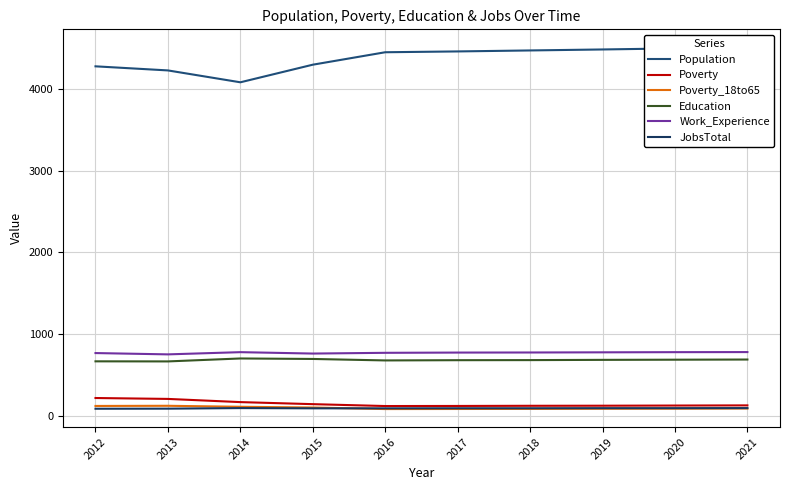

What is the value of the Poverty_18to65 point at the 1st from the left?

125